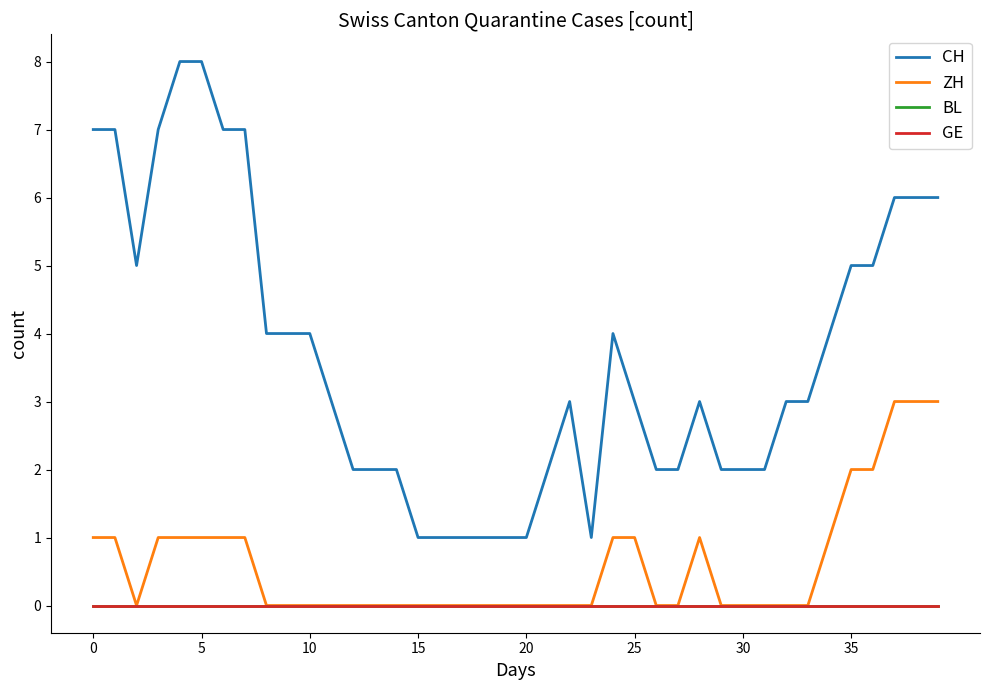

Does the chart display data point markers on the line(s)?

No